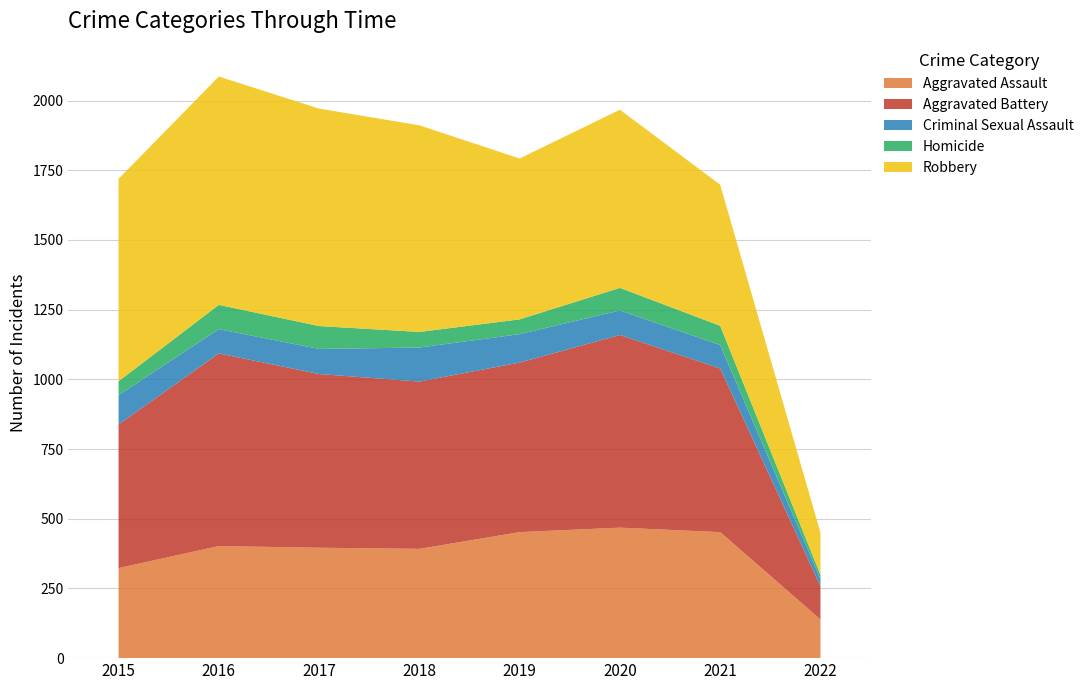

Reading left to right, list all the values displayed in this chart.

Aggravated Assault: 2015=323	2016=402	2017=396	2018=392	2019=452	2020=468	2021=452	2022=139
Aggravated Battery: 2015=515	2016=691	2017=623	2018=600	2019=608	2020=691	2021=587	2022=119
Criminal Sexual Assault: 2015=105	2016=87	2017=90	2018=122	2019=102	2020=88	2021=84	2022=26
Homicide: 2015=50	2016=87	2017=82	2018=56	2019=53	2020=81	2021=69	2022=15
Robbery: 2015=726	2016=819	2017=780	2018=741	2019=577	2020=639	2021=506	2022=151